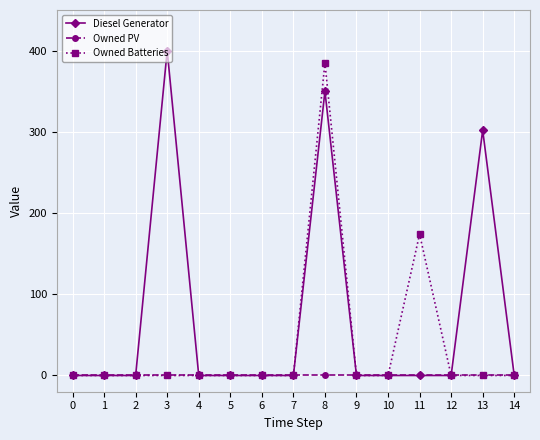

Which series has the largest total across all categories?

Diesel Generator